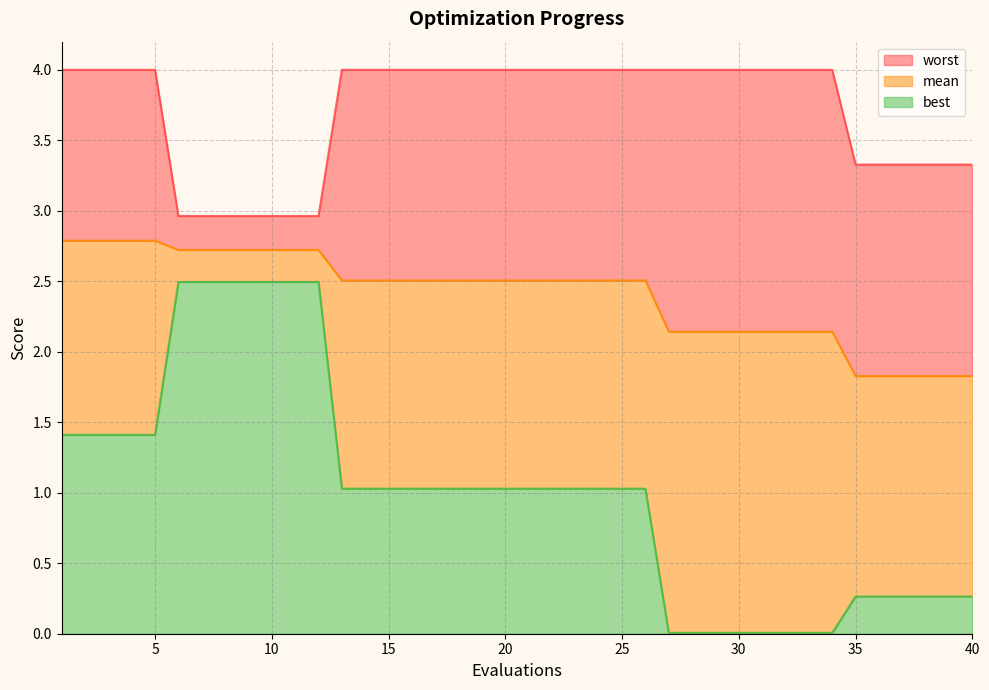

At how many categories does at least one series exceed 1?

40